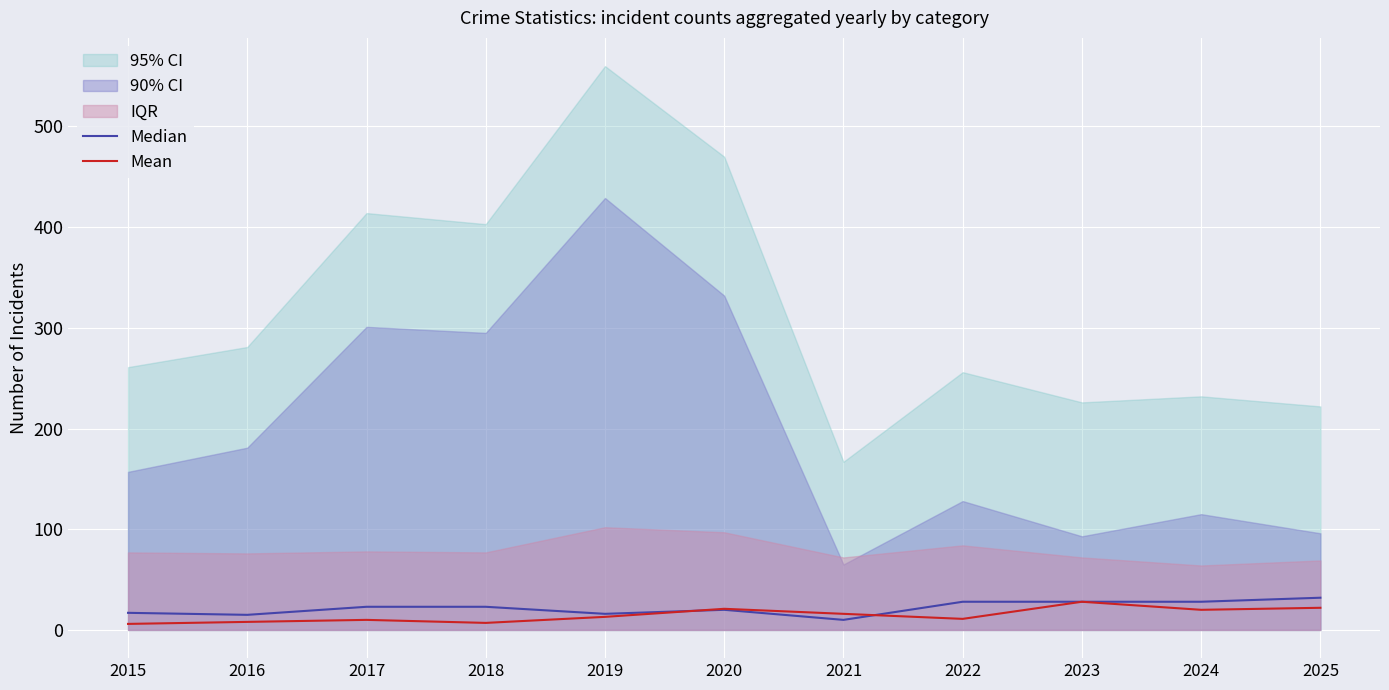

Which has a higher value, 2015 or 2021?

2015